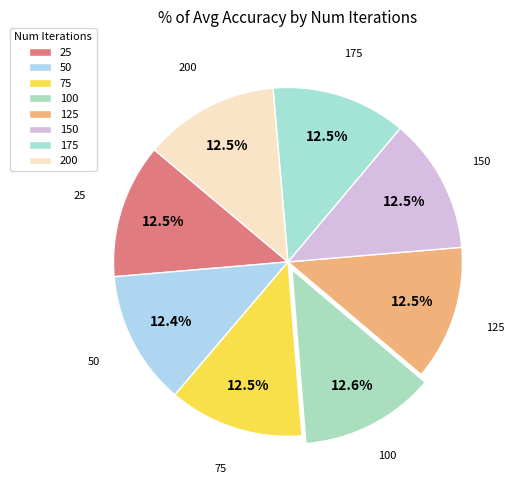

To the nearest percent, what percentage of the pie is 150?

13%